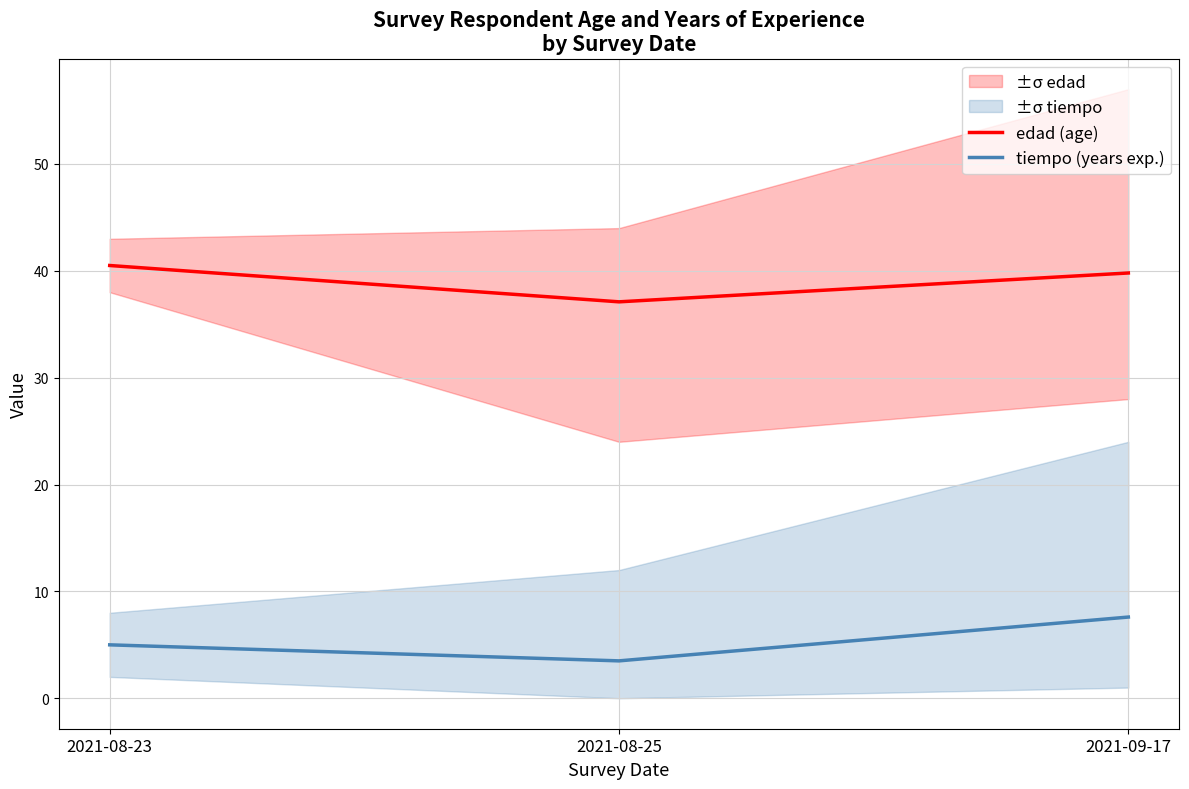

Which series has the largest total across all categories?

edad (age)